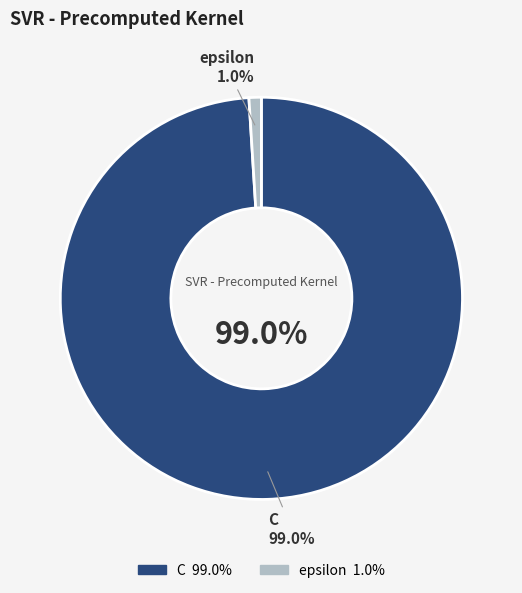

To the nearest percent, what percentage of the pie is C?

99%